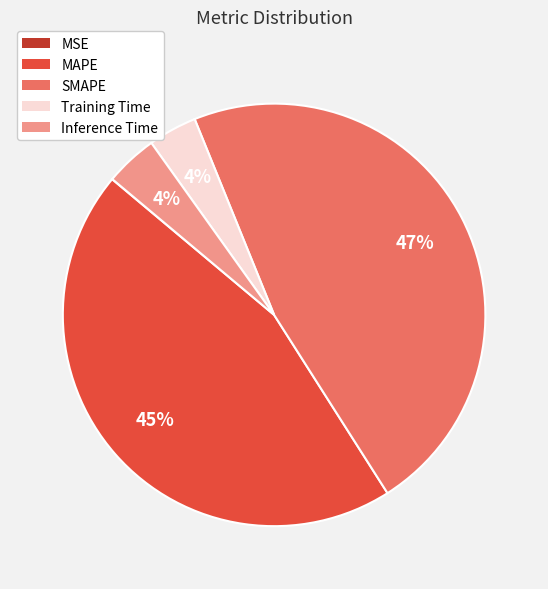

Between Inference Time and SMAPE, which is larger?

SMAPE